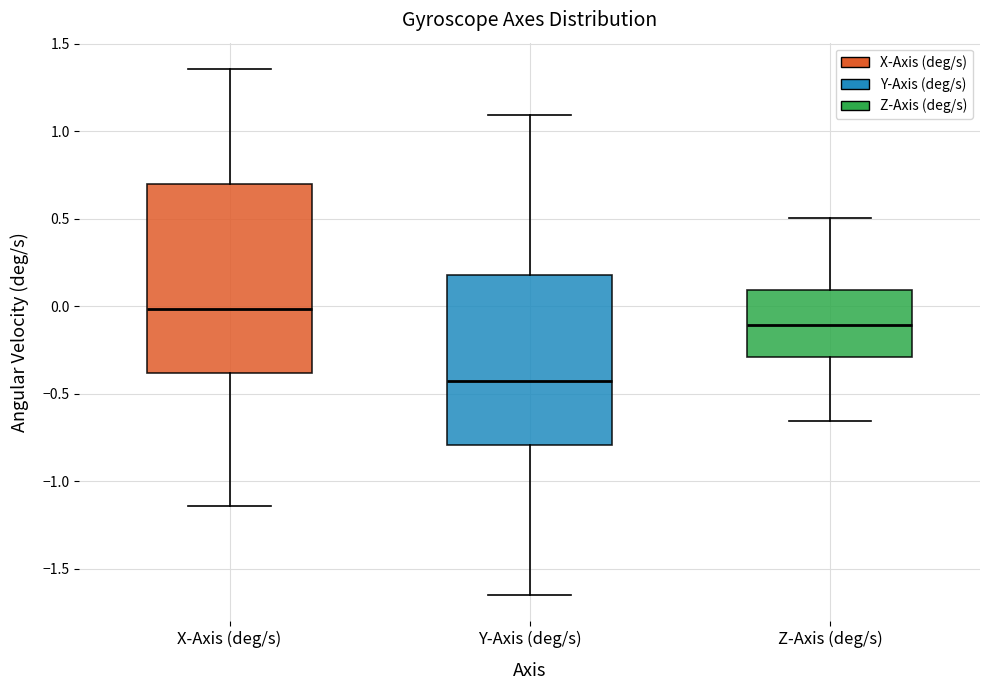

Which box is the tallest, from its lower edge to its upper edge?

X-Axis (deg/s)